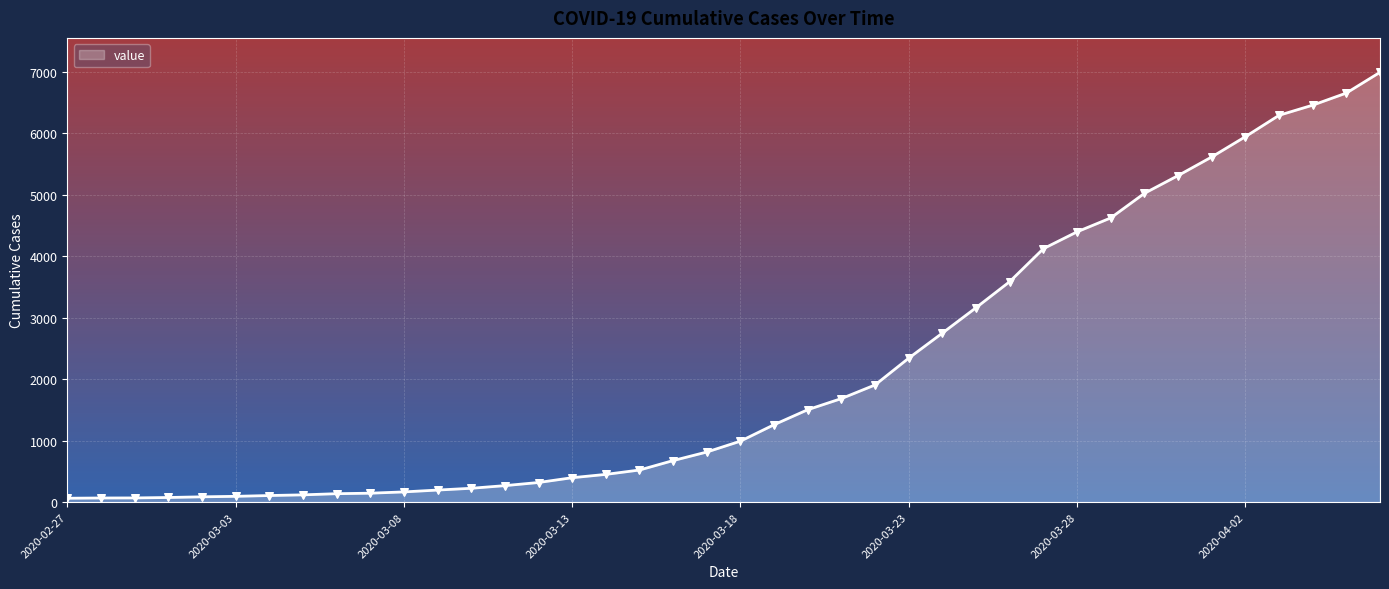

What is the maximum value shown in the chart?

6995